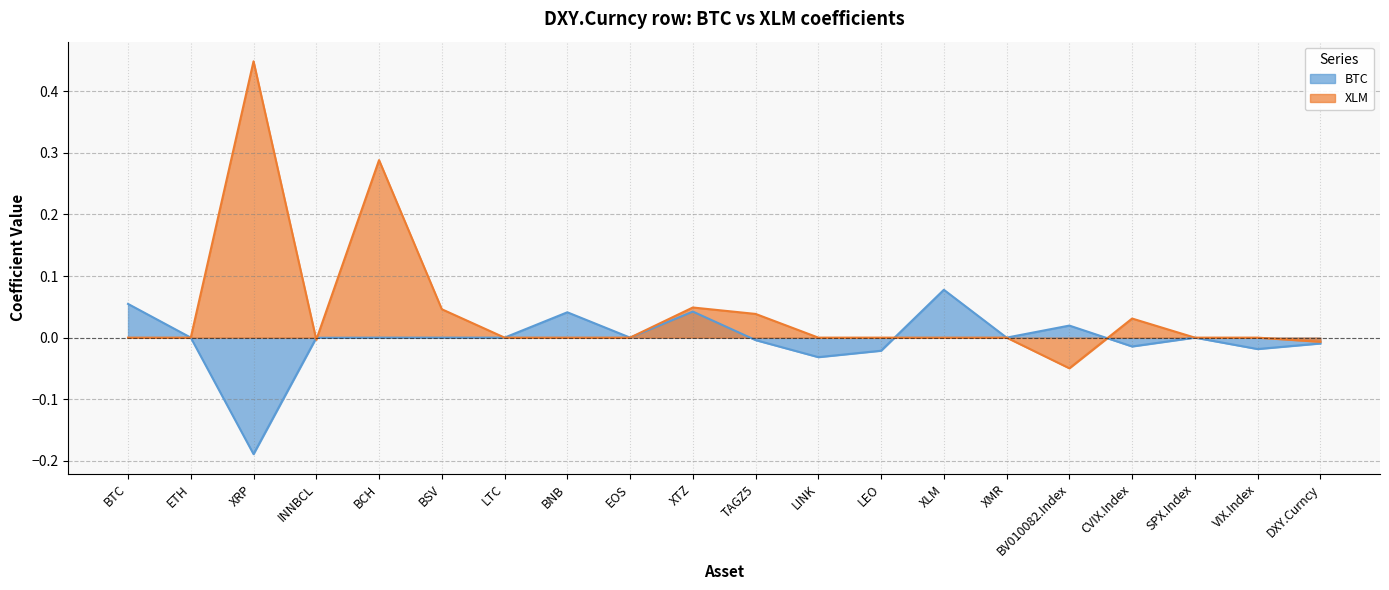

Reading right to left, transcribe all the data shown in this chart.

BTC: -0.0	-0.0	0.0	-0.0	0.0	0.0	0.1	-0.0	-0.0	-0.0	0.0	0.0	0.0	0.0	0.0	0.0	-0.0	-0.2	0.0	0.1
XLM: -0.0	0.0	0.0	0.0	-0.0	0.0	0.0	0.0	0.0	0.0	0.0	0.0	0.0	0.0	0.0	0.3	-0.0	0.4	0.0	0.0